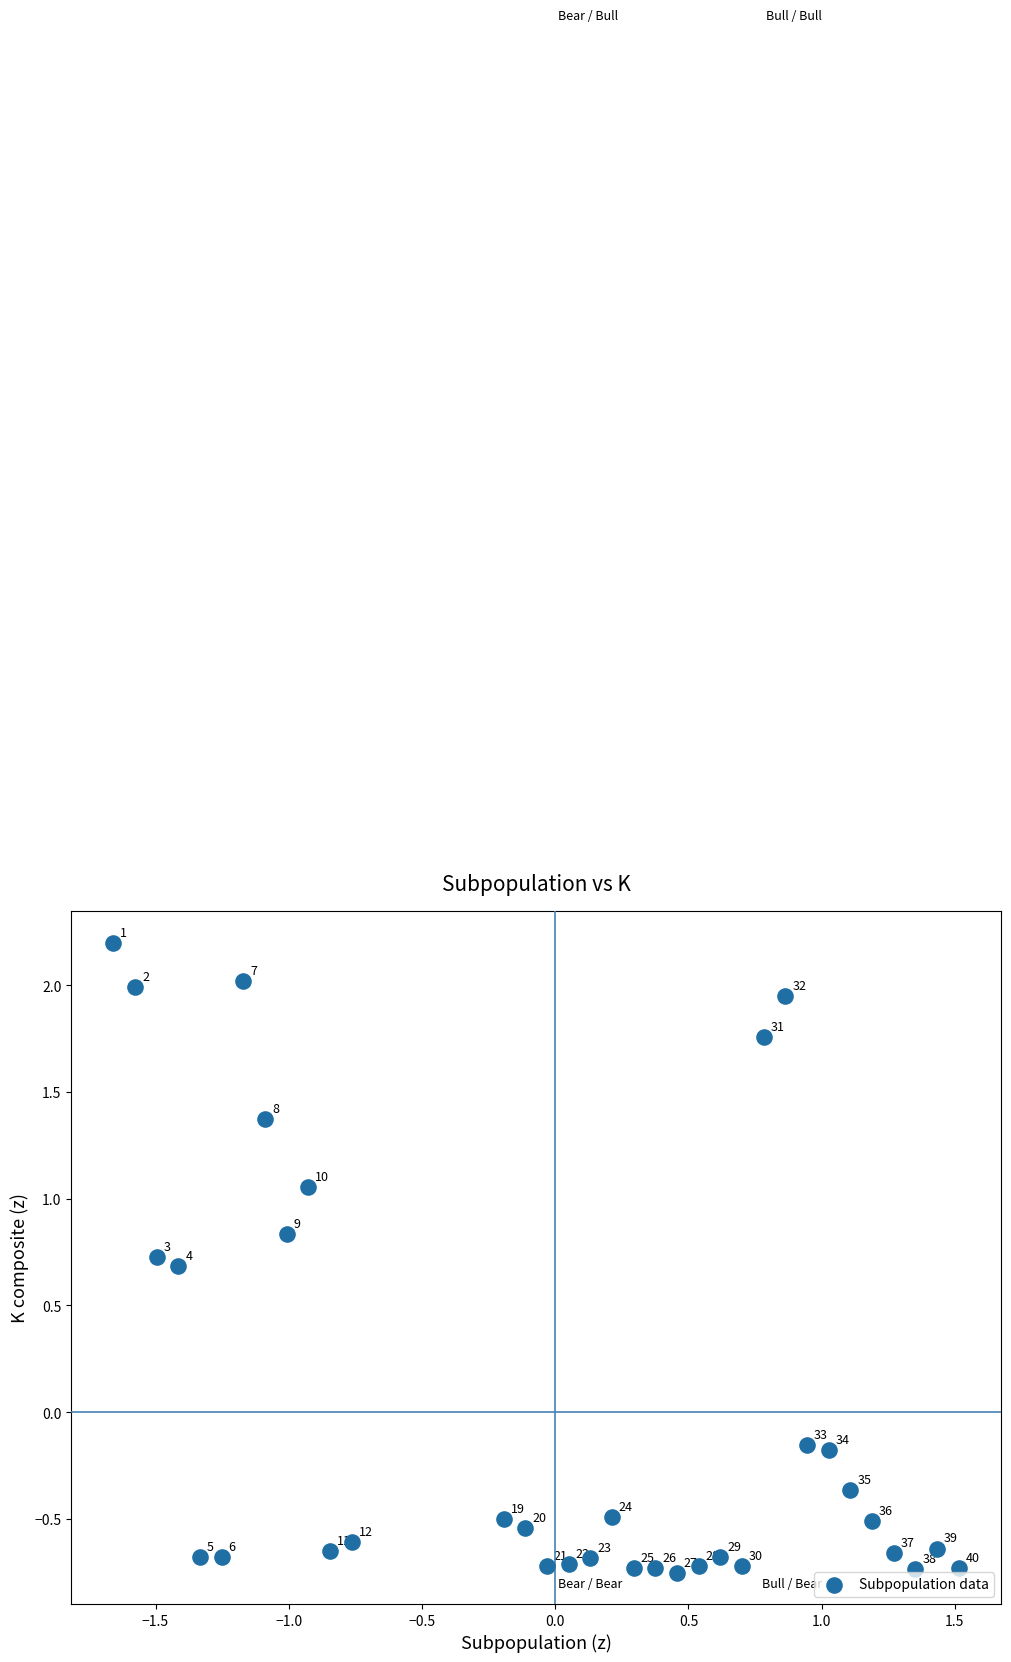

What is the range of Y values (max minus min)?

3.0